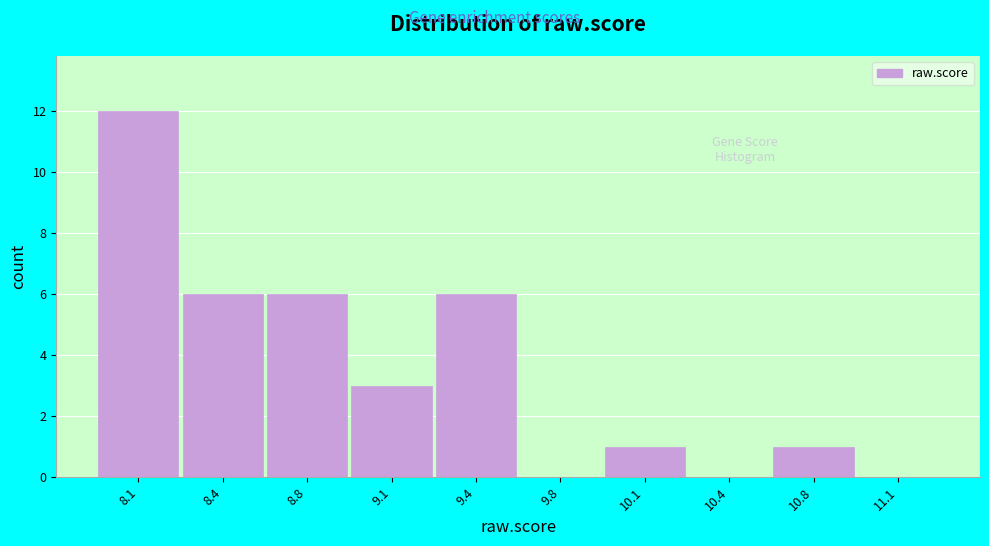

Reading left to right, extract all data points from this chart.

8.1=12	8.4=6	8.8=6	9.1=3	9.4=6	9.8=0	10.1=1	10.4=0	10.8=1	11.1=0